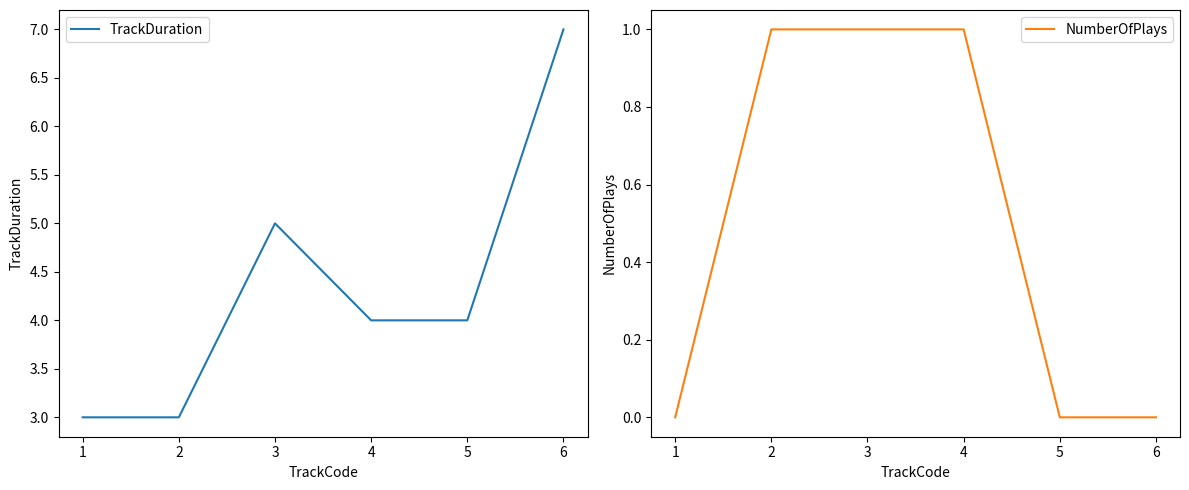

Read the NumberOfPlays value at 3.

1